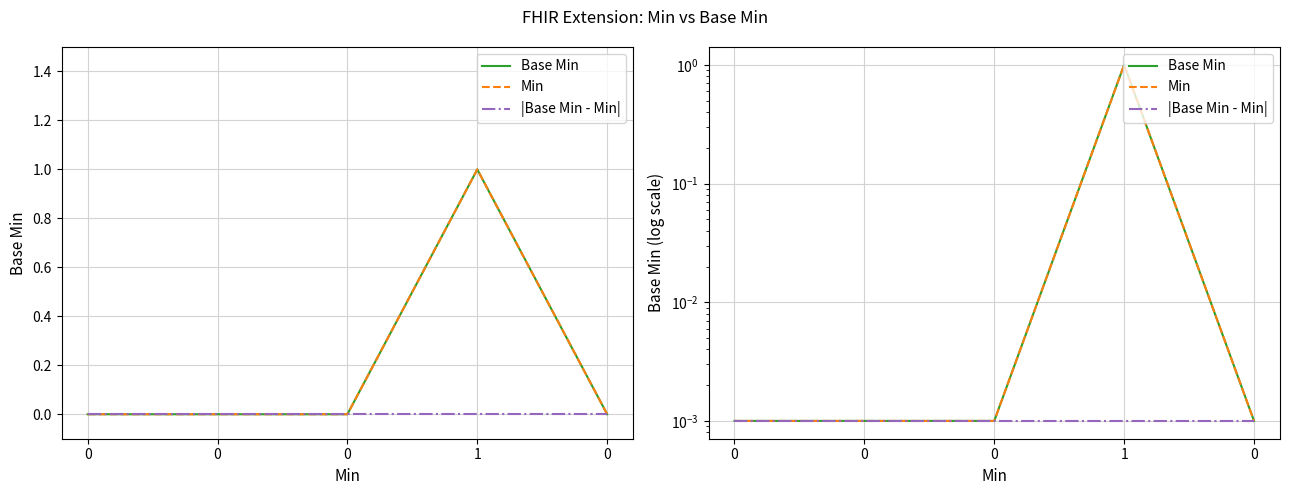

Reading left to right, transcribe all the data shown in this chart.

Base Min: 0.0	0.0	0.0	1.0	0.0
Min: 0.0	0.0	0.0	1.0	0.0
|Base Min - Min|: 0.0	0.0	0.0	0.0	0.0